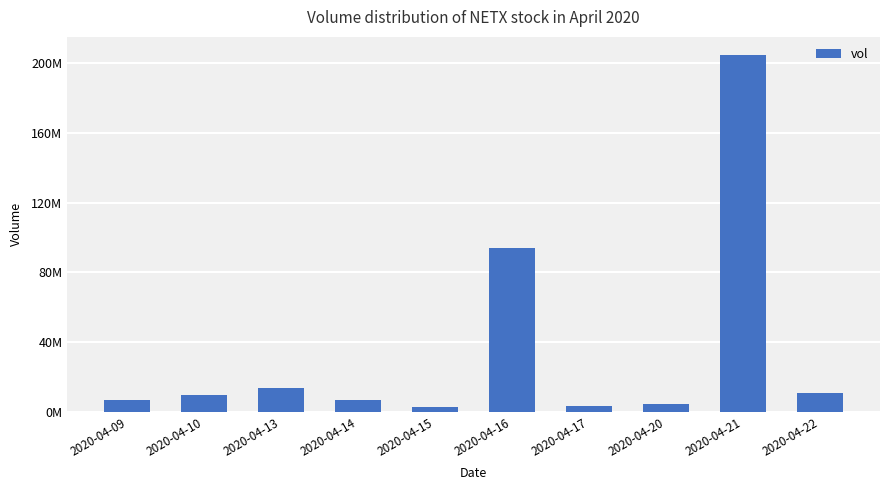

What is the average value?

35769070